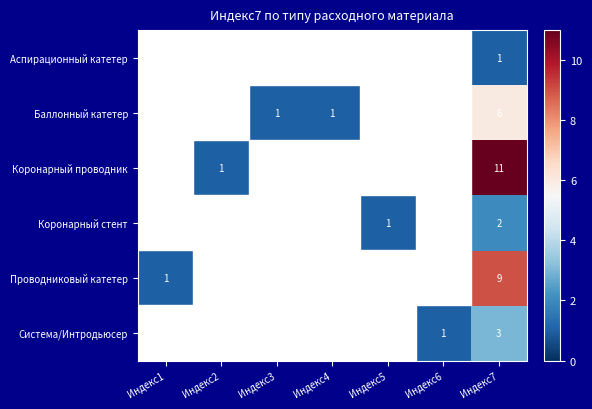

What is the spread (max minus min) of values at Индекс7?

10